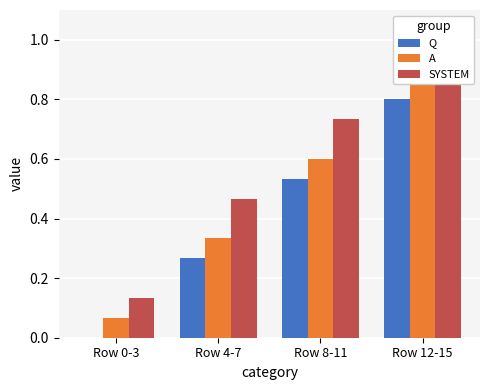

Which series changed the most between Row 0-3 and Row 8-11?

SYSTEM